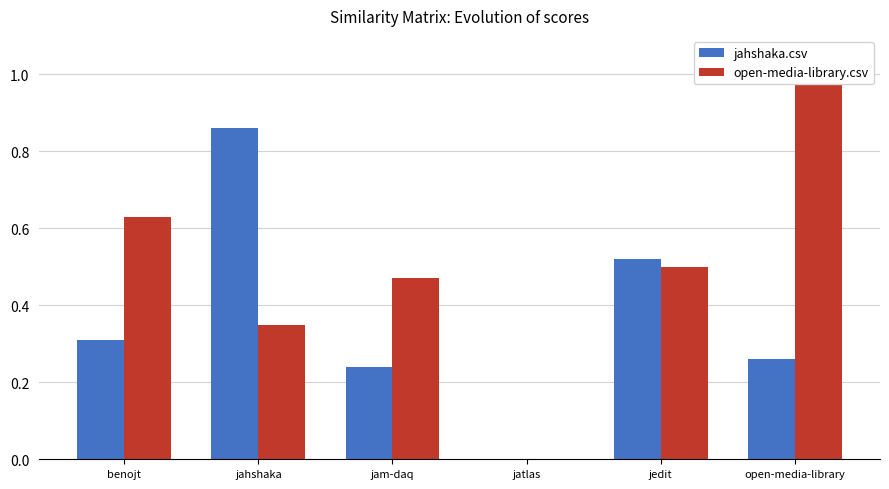

What is the sum of all jahshaka.csv values?

2.2